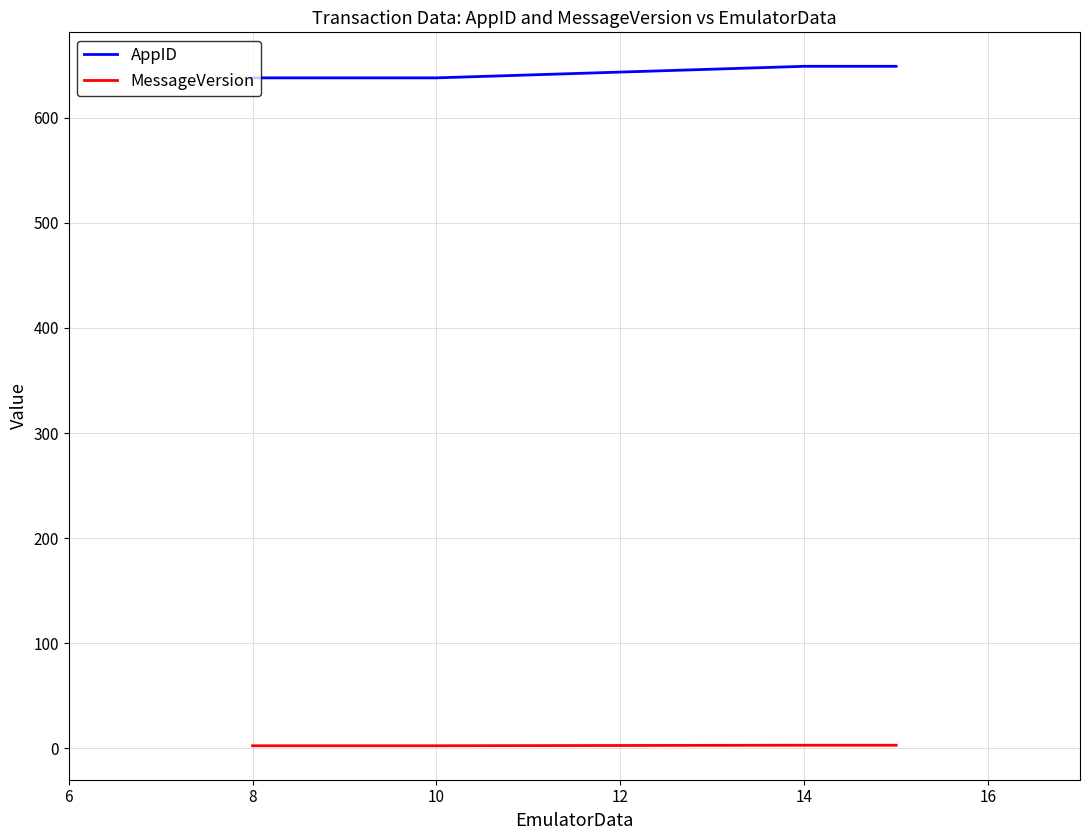

True or false: MessageVersion and AppID cross at least once.

False